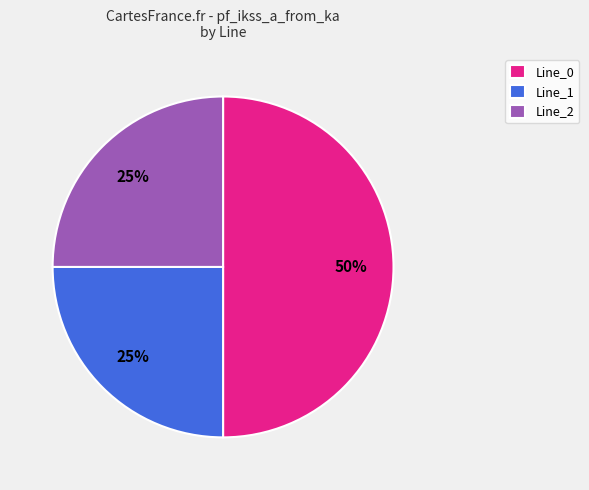

Combined, do Line_0 and Line_2 account for over 50%?

Yes